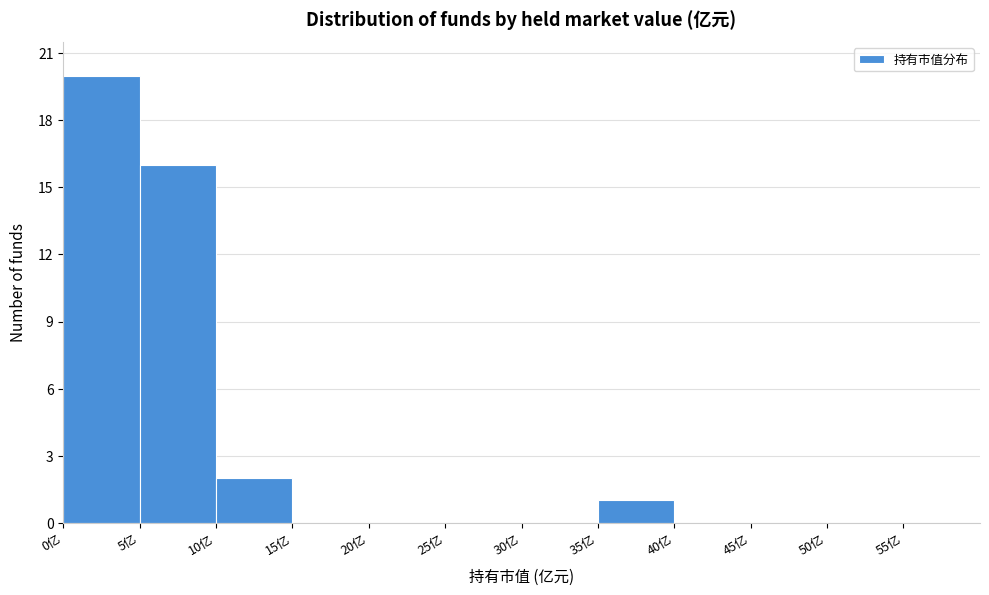

Reading left to right, list every bar in this chart as the range it spans on the x-axis followed by its height. The values are not printed on the chart, so give them approximately, as read against the axis.

0 to 5: 20
5 to 10: 16
10 to 15: 2
15 to 20: 0
20 to 25: 0
25 to 30: 0
30 to 35: 0
35 to 40: 1
40 to 45: 0
45 to 50: 0
50 to 55: 0